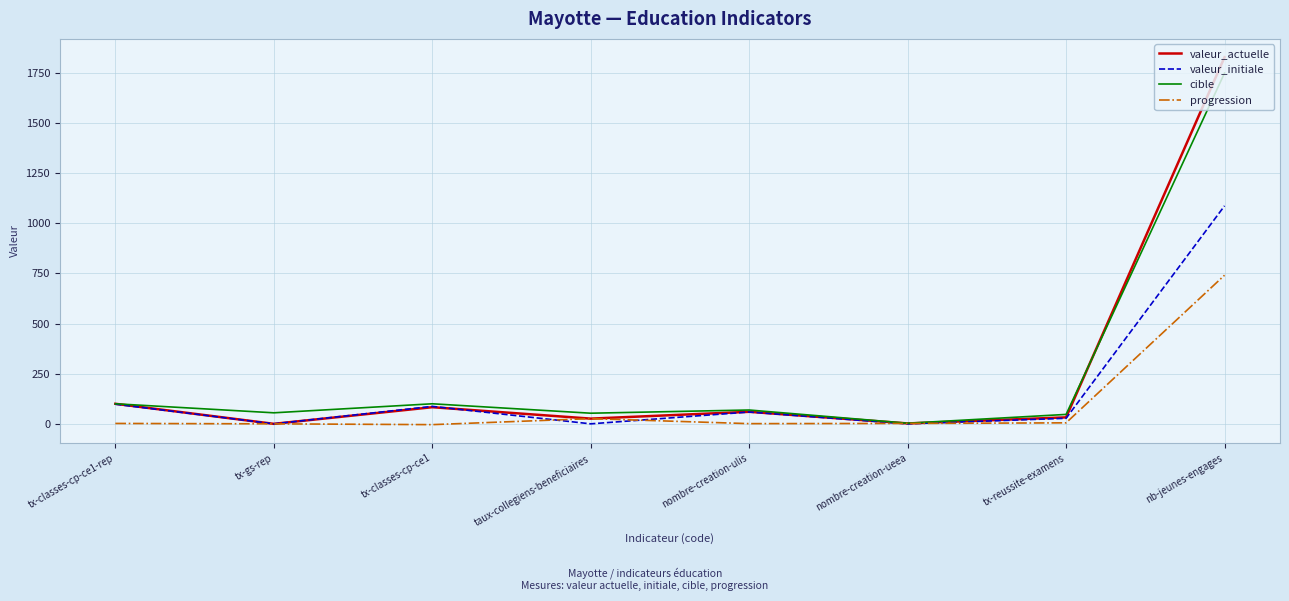

At which label does cible reach its minimum?

nombre-creation-ueea